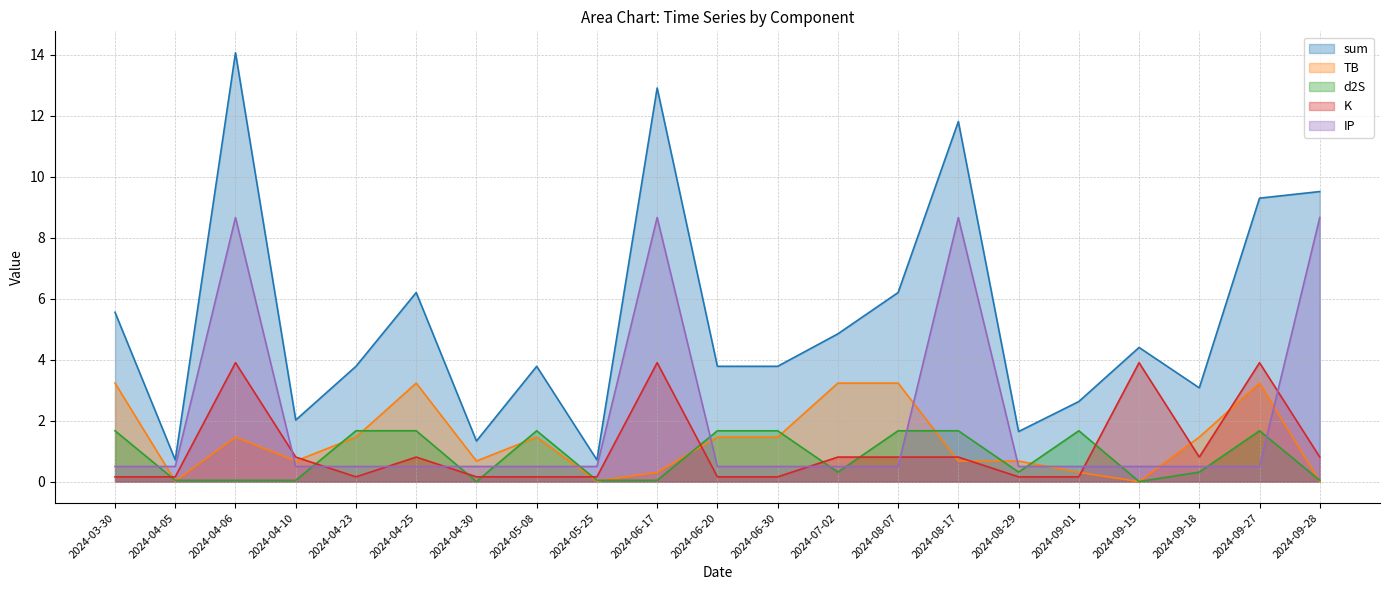

The sum series shows 3.4 at 2024-09-27. True or false?

False